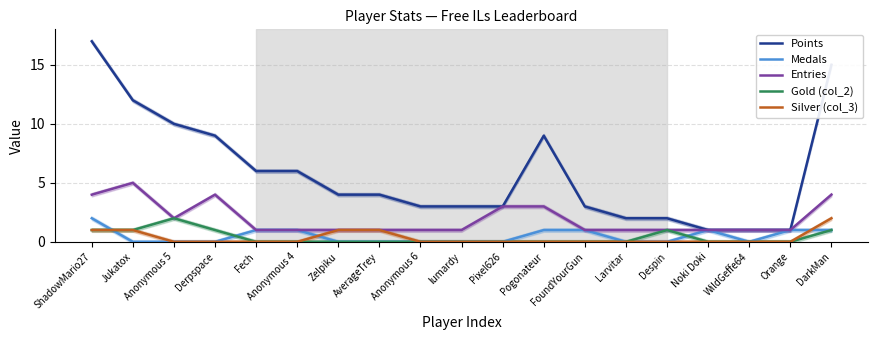

Which label corresponds to the largest value in the chart?

ShadowMario27